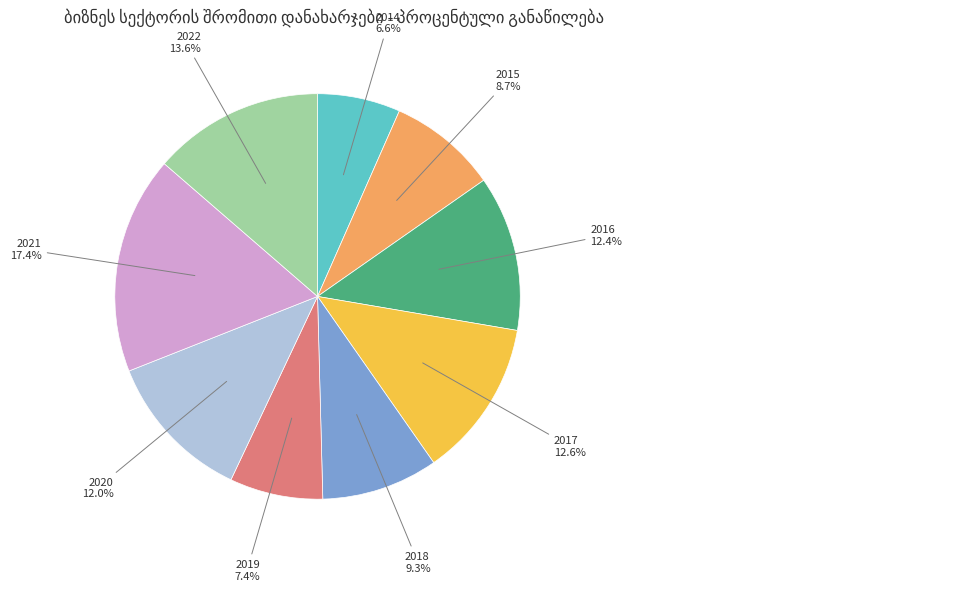

The 2018 slice represents 1% of the pie. True or false?

False